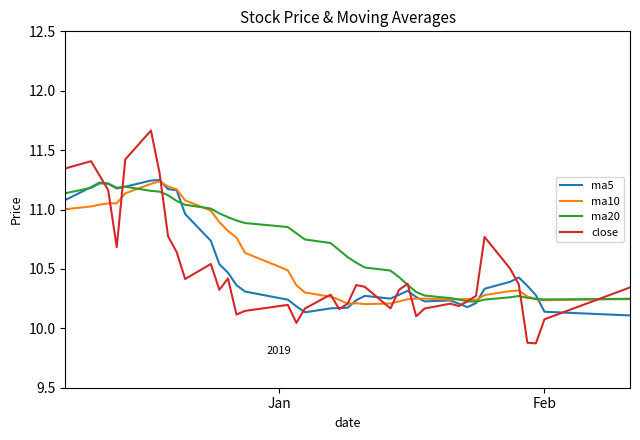

How many lines are shown in the chart?

4